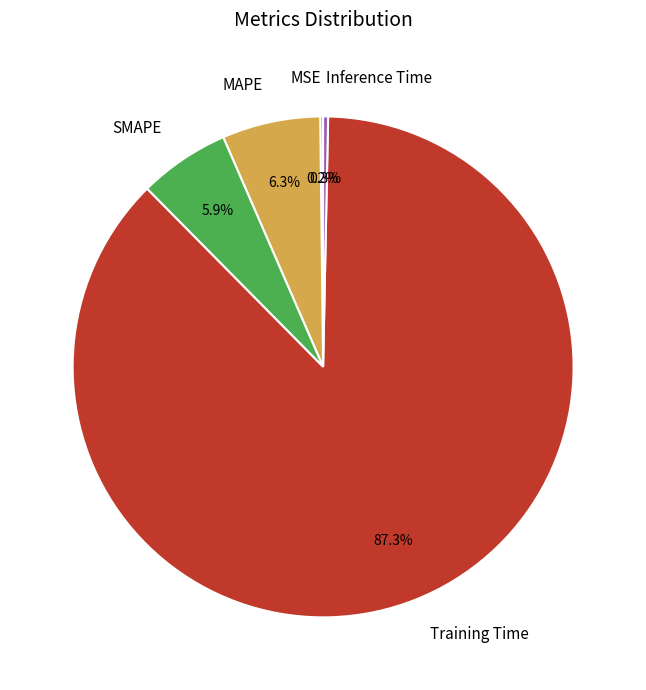

Is the sum of MAPE and Inference Time greater than half?

No